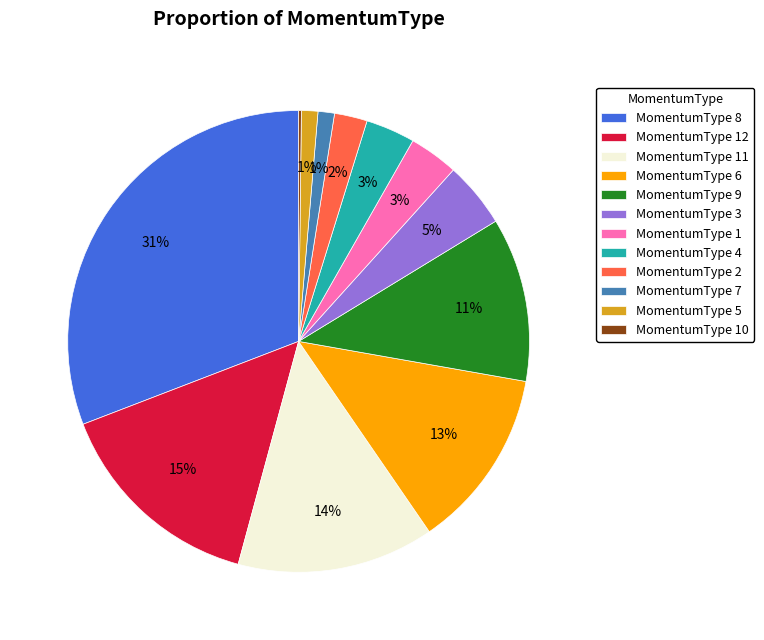

Between MomentumType 3 and MomentumType 8, which is larger?

MomentumType 8